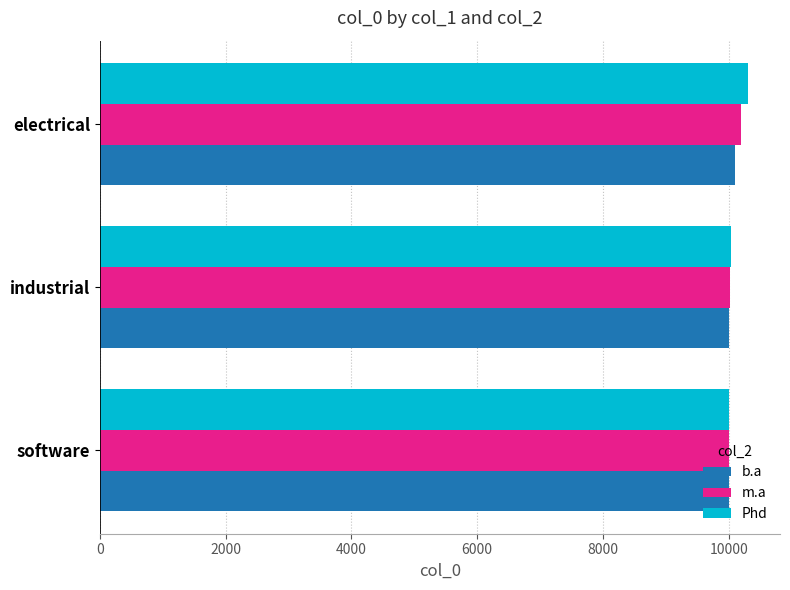

At which category is the sum across all series the highest?

electrical